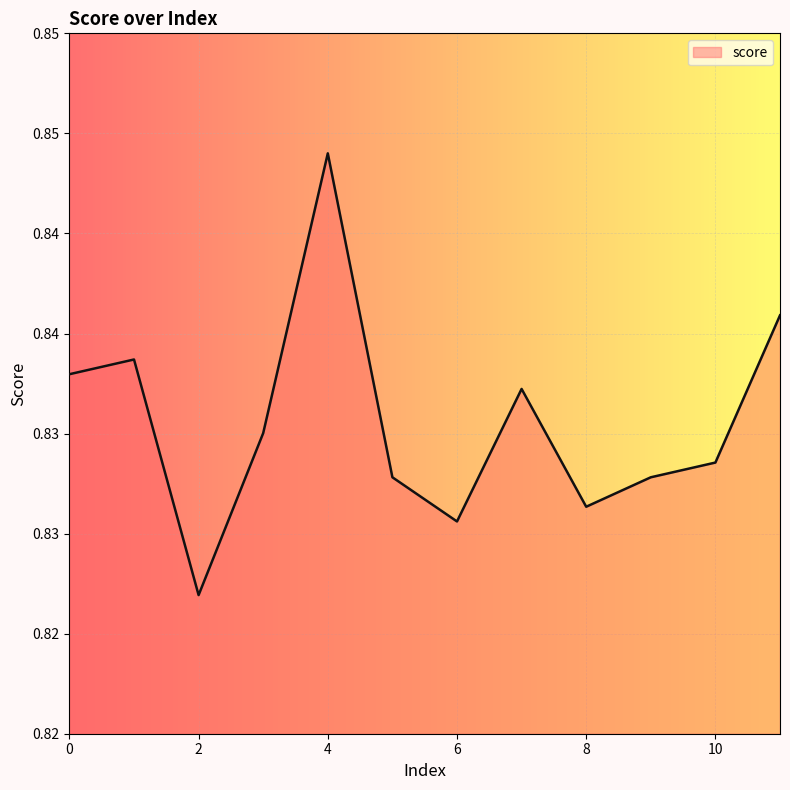

Reading right to left, what are all the values shown in this chart?

11=0.8	10=0.8	9=0.8	8=0.8	7=0.8	6=0.8	5=0.8	4=0.8	3=0.8	2=0.8	1=0.8	0=0.8